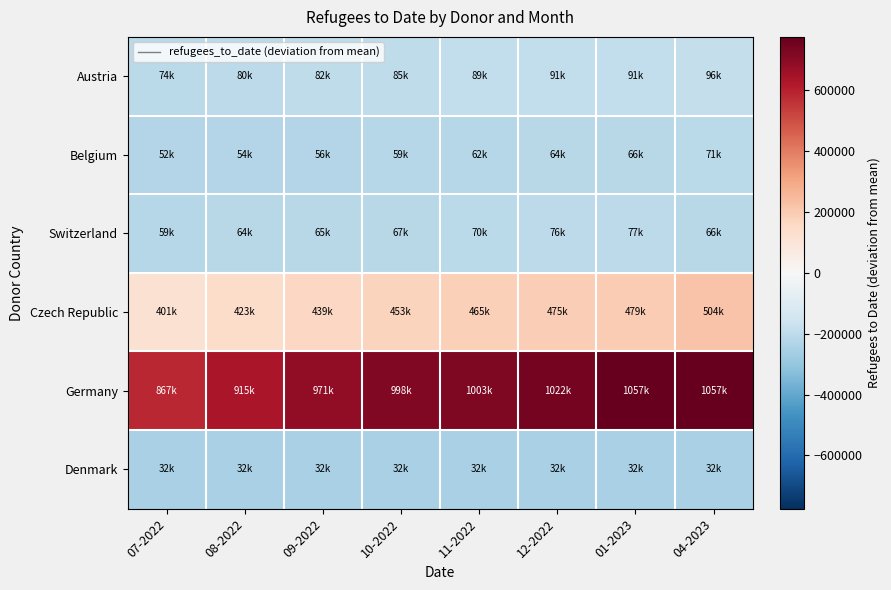

Which series changed the most between 07-2022 and 01-2023?

Germany